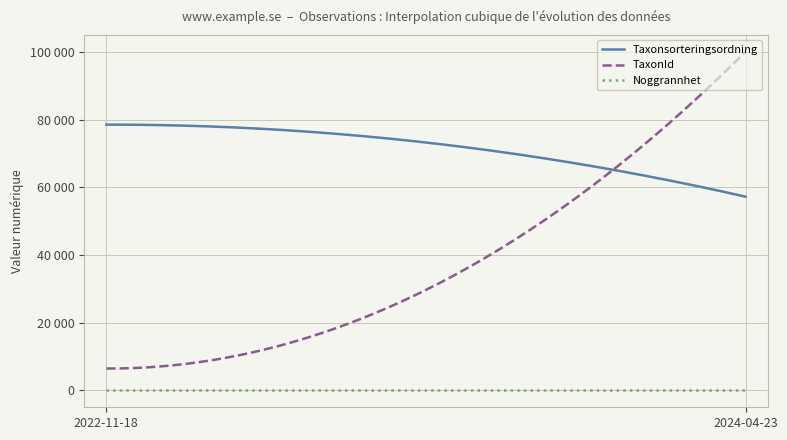

Which label corresponds to the largest value in the chart?

2024-04-23